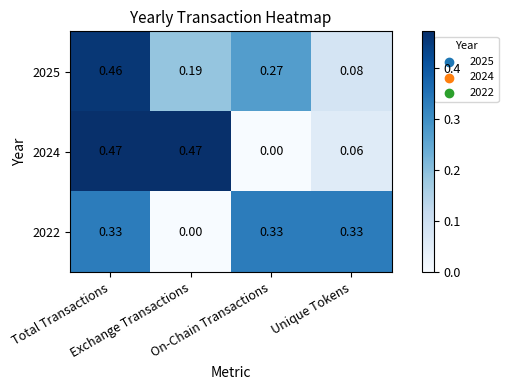

Which has a higher value, On-Chain Transactions or Exchange Transactions?

On-Chain Transactions